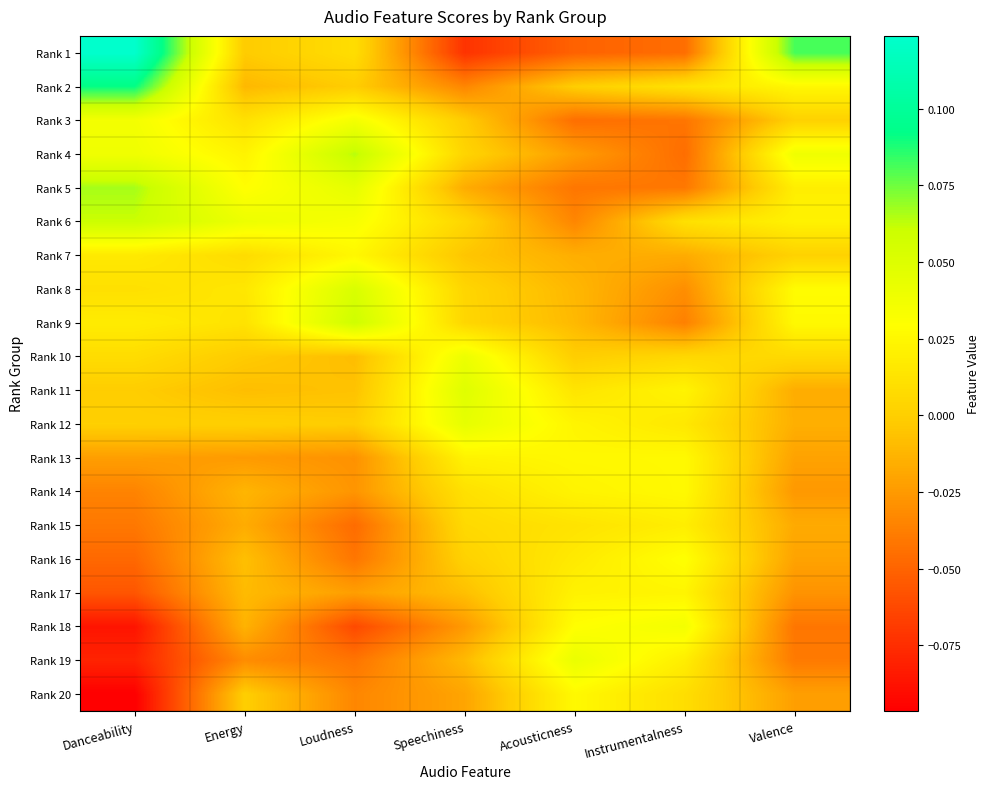

Reading left to right, list all the values displayed in this chart.

Rank 1: Danceability=0.1	Energy=-0.0	Loudness=0.0	Speechiness=-0.1	Acousticness=-0.1	Instrumentalness=-0.0	Valence=0.1
Rank 2: Danceability=0.1	Energy=-0.0	Loudness=-0.0	Speechiness=-0.0	Acousticness=-0.0	Instrumentalness=0.0	Valence=0.0
Rank 3: Danceability=0.0	Energy=0.0	Loudness=0.0	Speechiness=-0.0	Acousticness=-0.0	Instrumentalness=-0.0	Valence=0.0
Rank 4: Danceability=0.0	Energy=0.0	Loudness=0.1	Speechiness=0.0	Acousticness=-0.0	Instrumentalness=-0.0	Valence=0.0
Rank 5: Danceability=0.1	Energy=0.0	Loudness=0.0	Speechiness=-0.0	Acousticness=-0.0	Instrumentalness=-0.0	Valence=0.0
Rank 6: Danceability=0.1	Energy=0.0	Loudness=0.0	Speechiness=0.0	Acousticness=-0.0	Instrumentalness=0.0	Valence=0.0
Rank 7: Danceability=0.0	Energy=0.0	Loudness=0.0	Speechiness=-0.0	Acousticness=-0.0	Instrumentalness=-0.0	Valence=0.0
Rank 8: Danceability=0.0	Energy=0.0	Loudness=0.1	Speechiness=0.0	Acousticness=-0.0	Instrumentalness=-0.0	Valence=0.0
Rank 9: Danceability=0.0	Energy=0.0	Loudness=0.1	Speechiness=0.0	Acousticness=-0.0	Instrumentalness=-0.0	Valence=0.0
Rank 10: Danceability=0.0	Energy=-0.0	Loudness=-0.0	Speechiness=0.0	Acousticness=-0.0	Instrumentalness=0.0	Valence=0.0
Rank 11: Danceability=-0.0	Energy=-0.0	Loudness=-0.0	Speechiness=0.0	Acousticness=0.0	Instrumentalness=0.0	Valence=-0.0
Rank 12: Danceability=0.0	Energy=0.0	Loudness=-0.0	Speechiness=0.0	Acousticness=0.0	Instrumentalness=0.0	Valence=-0.0
Rank 13: Danceability=-0.0	Energy=-0.0	Loudness=-0.0	Speechiness=0.0	Acousticness=0.0	Instrumentalness=0.0	Valence=-0.0
Rank 14: Danceability=-0.0	Energy=-0.0	Loudness=-0.0	Speechiness=0.0	Acousticness=0.0	Instrumentalness=0.0	Valence=-0.0
Rank 15: Danceability=-0.0	Energy=-0.0	Loudness=-0.0	Speechiness=0.0	Acousticness=0.0	Instrumentalness=0.0	Valence=-0.0
Rank 16: Danceability=-0.0	Energy=-0.0	Loudness=-0.0	Speechiness=0.0	Acousticness=0.0	Instrumentalness=0.0	Valence=-0.0
Rank 17: Danceability=-0.1	Energy=-0.0	Loudness=-0.0	Speechiness=-0.0	Acousticness=0.0	Instrumentalness=0.0	Valence=-0.0
Rank 18: Danceability=-0.1	Energy=-0.0	Loudness=-0.1	Speechiness=-0.0	Acousticness=0.0	Instrumentalness=0.0	Valence=-0.0
Rank 19: Danceability=-0.1	Energy=-0.0	Loudness=-0.0	Speechiness=-0.0	Acousticness=0.0	Instrumentalness=0.0	Valence=-0.0
Rank 20: Danceability=-0.1	Energy=-0.0	Loudness=-0.0	Speechiness=-0.0	Acousticness=0.0	Instrumentalness=0.0	Valence=-0.0